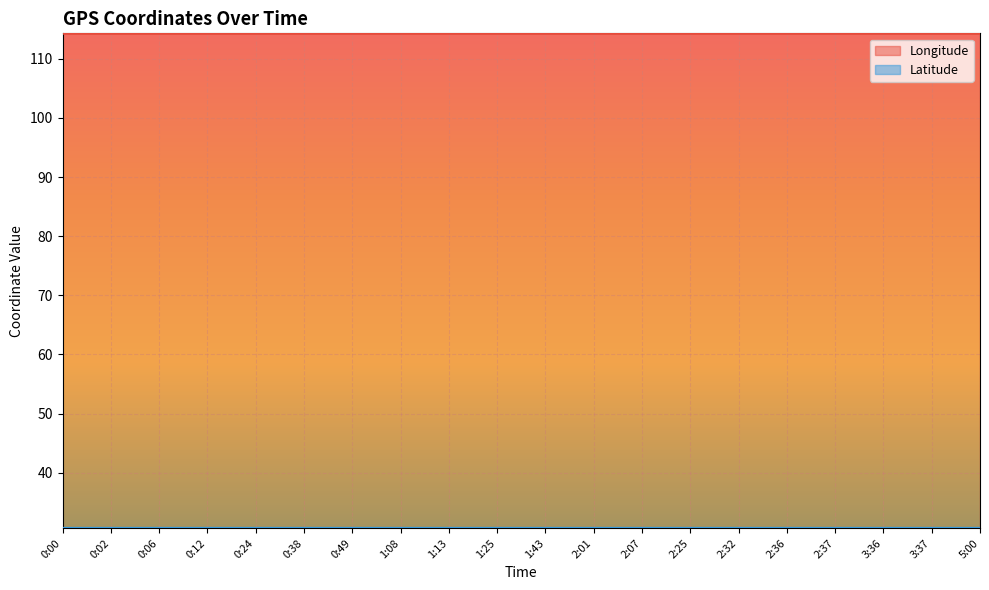

How many lines are shown in the chart?

2